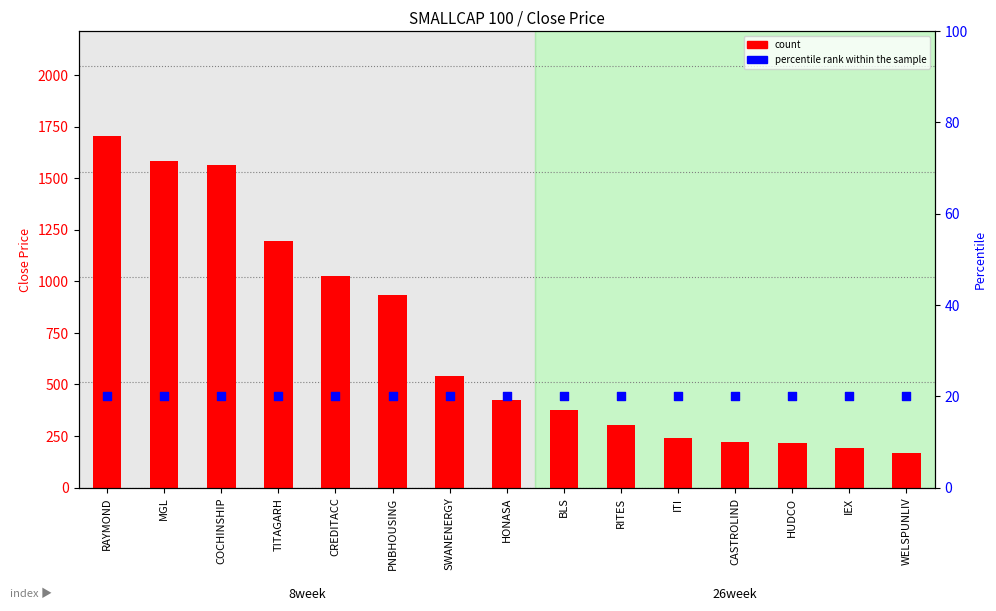

Which series contains the lowest Y value?

percentile rank within the sample